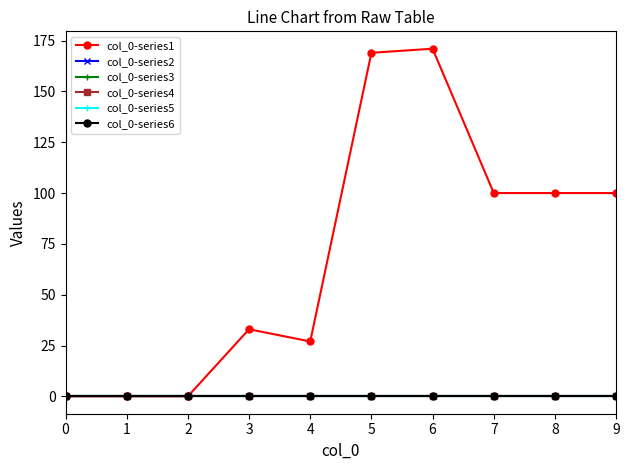

How many lines are shown in the chart?

6